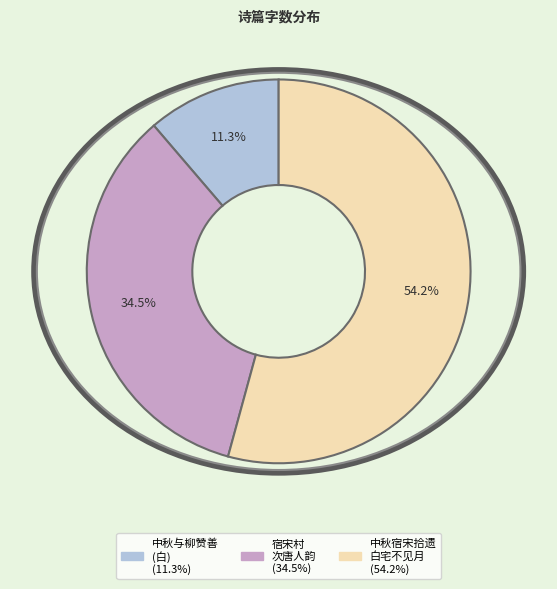

Is there any slice that represents more than half of the pie?

Yes